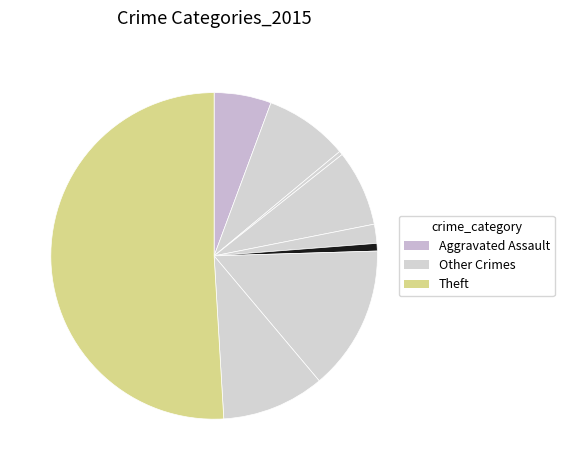

Count the number of slices in the pie.

9